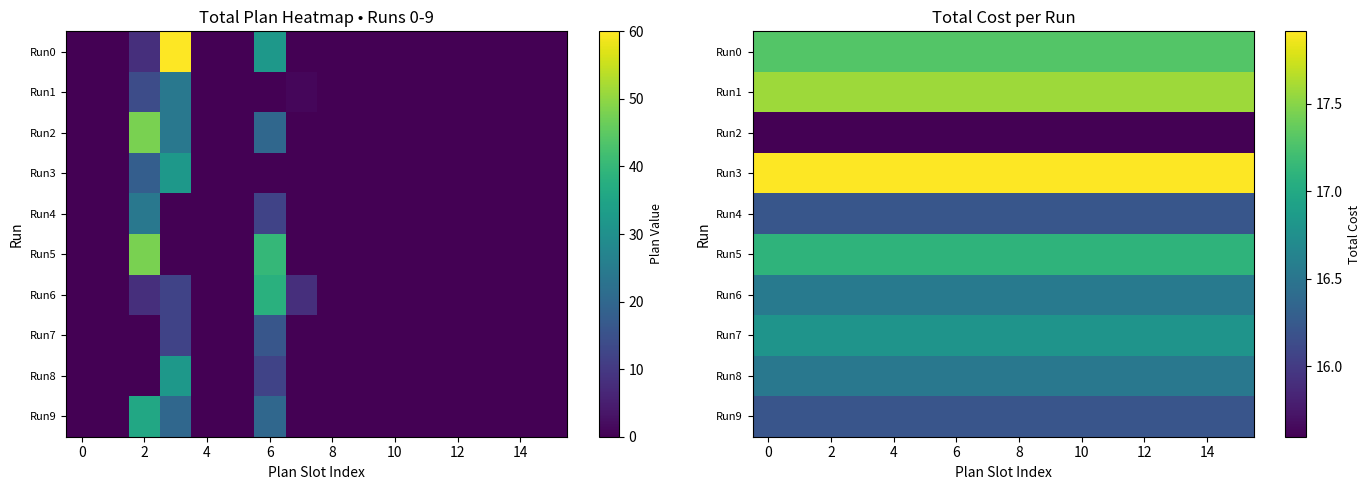

How many categories are shown in the chart?

16